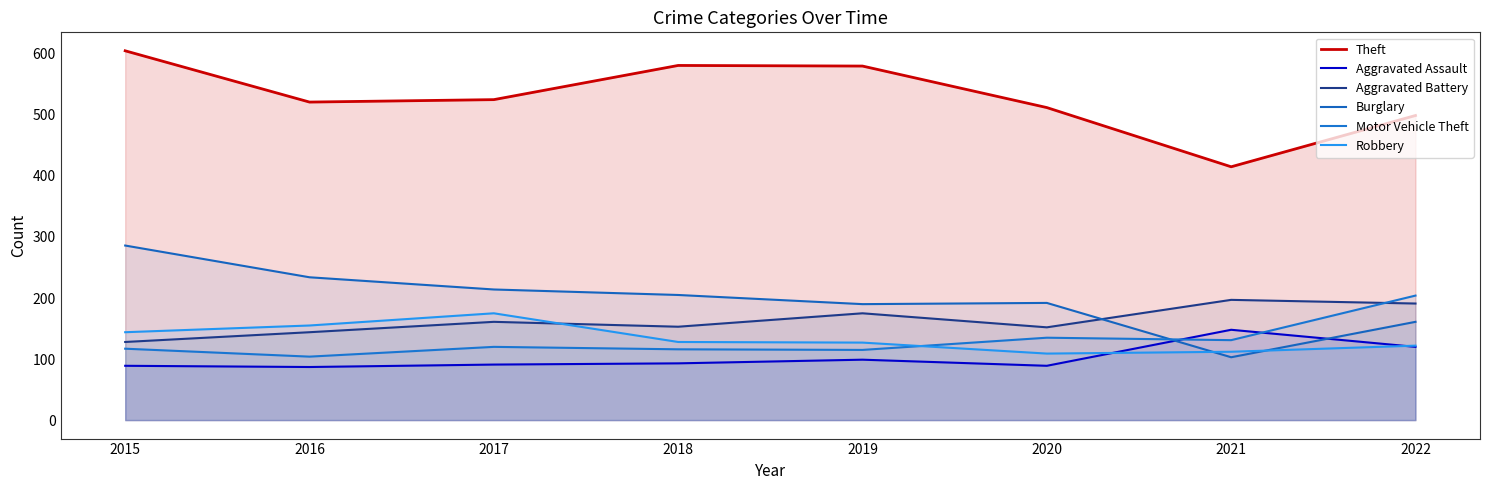

True or false: Aggravated Battery and Theft cross at least once.

False